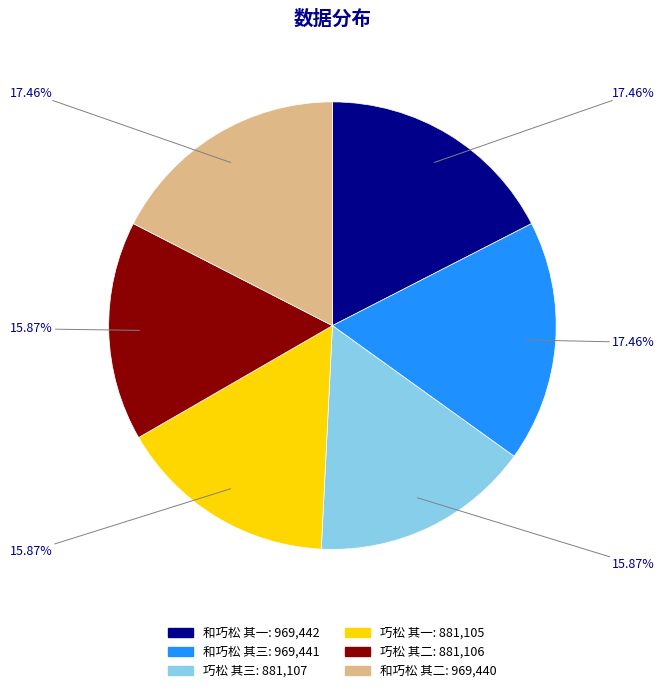

What is the ratio of the value at 和巧松 其三 to the value at 巧松 其三?

1.1